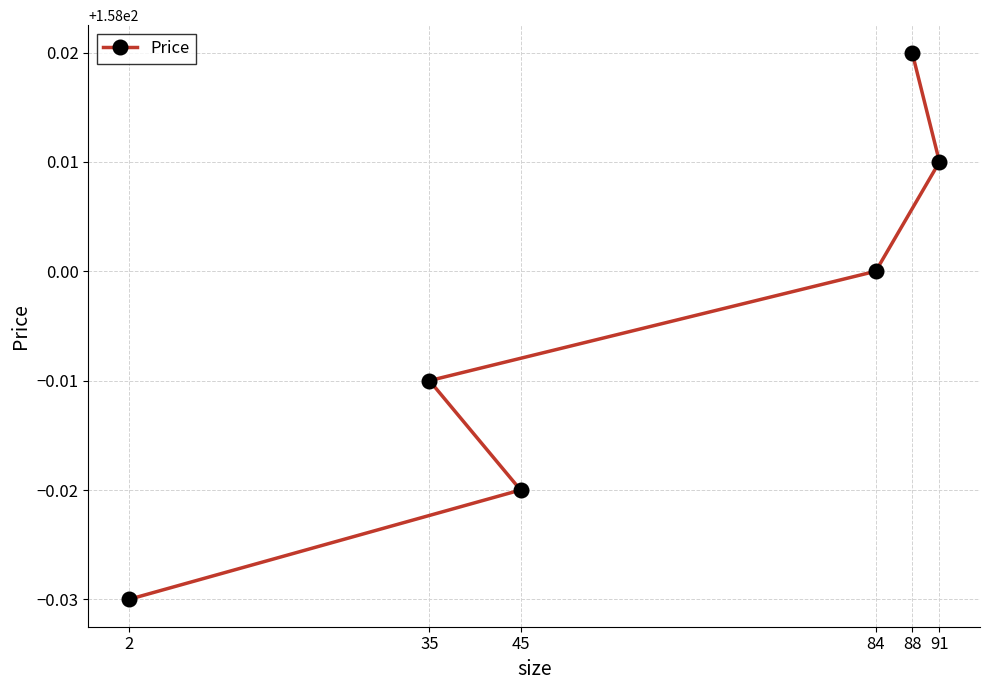

Reading left to right, transcribe all the data shown in this chart.

2=158.0	45=158.0	35=158.0	84=158.0	91=158.0	88=158.0